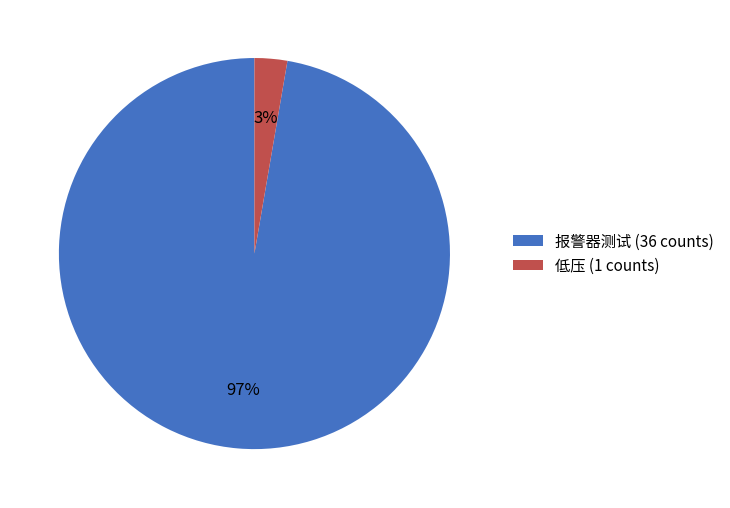

Between 报警器测试 and 低压, which is larger?

报警器测试